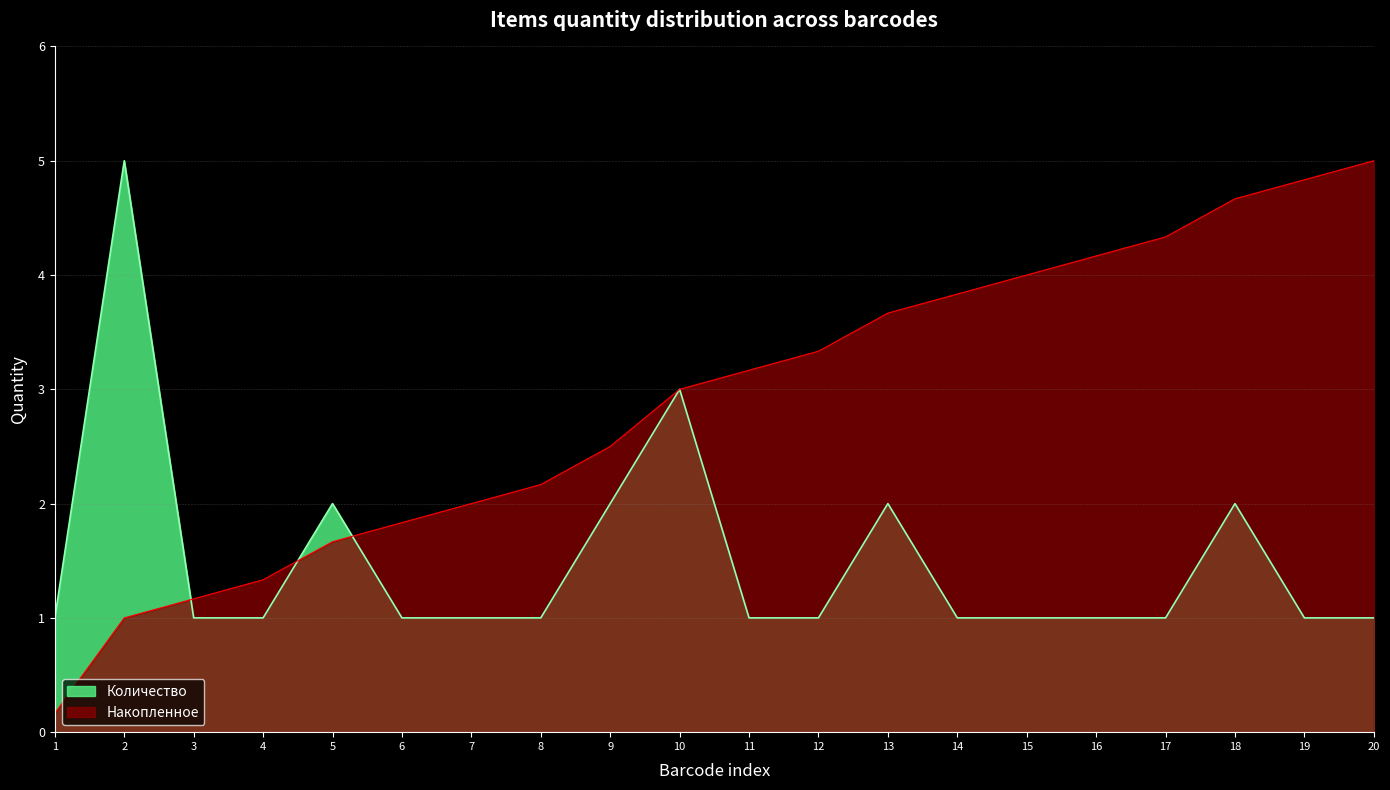

At 16, list the series in order from largest to smallest.

Накопленное, Количество